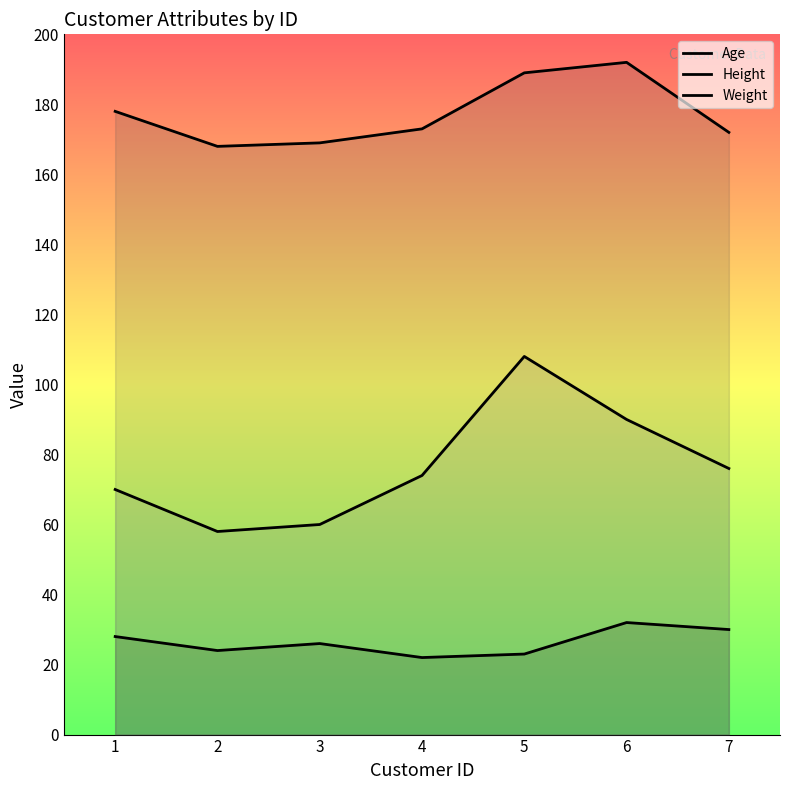

True or false: Age and Weight intersect in this chart.

False